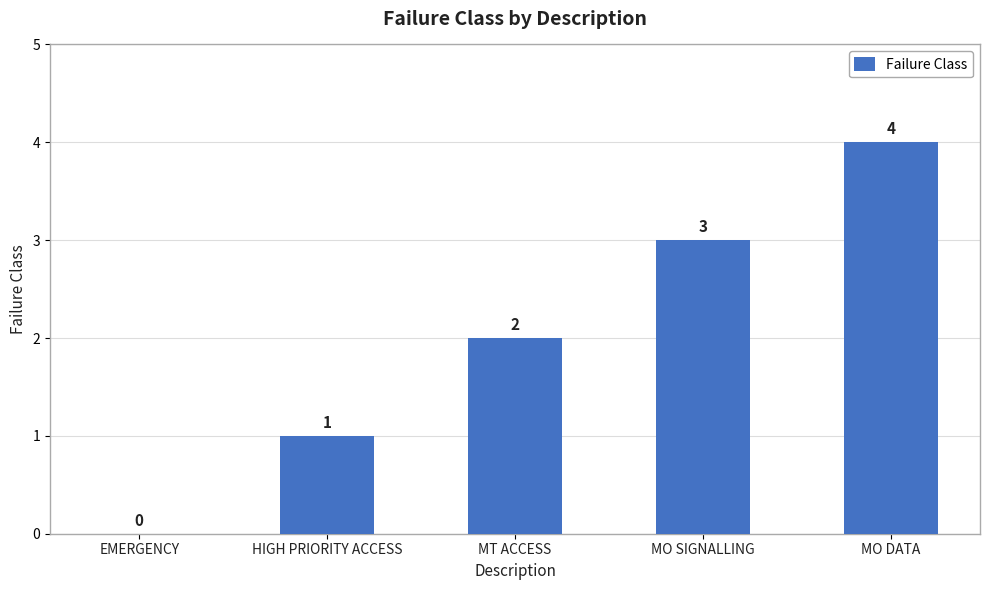

How many positive values are there?

4